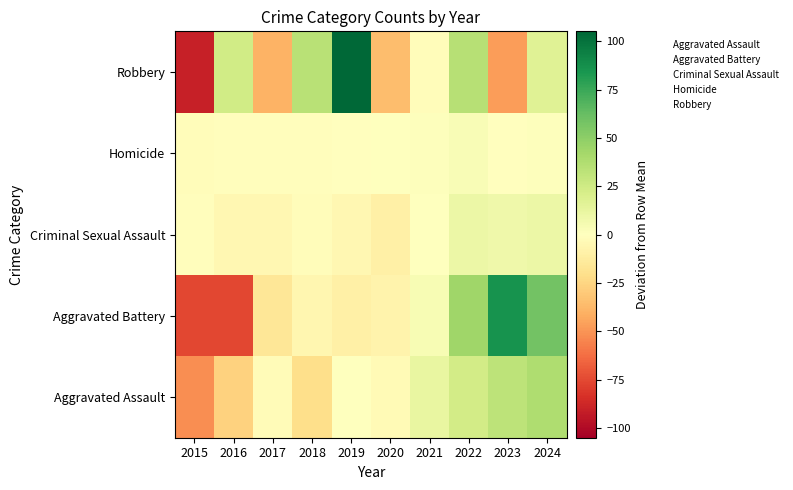

What is the greatest value displayed?

105.1